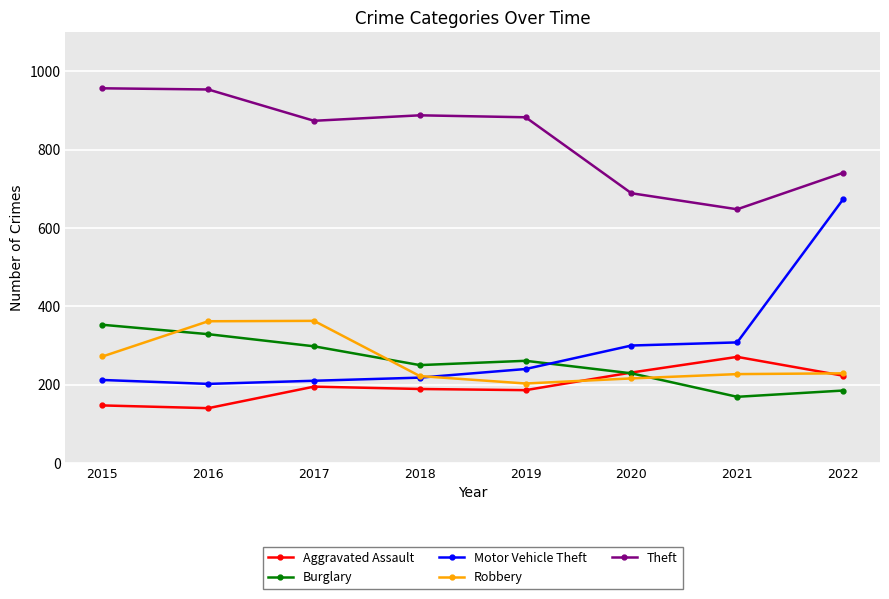

How many values in the Aggravated Assault series are below 195?

4